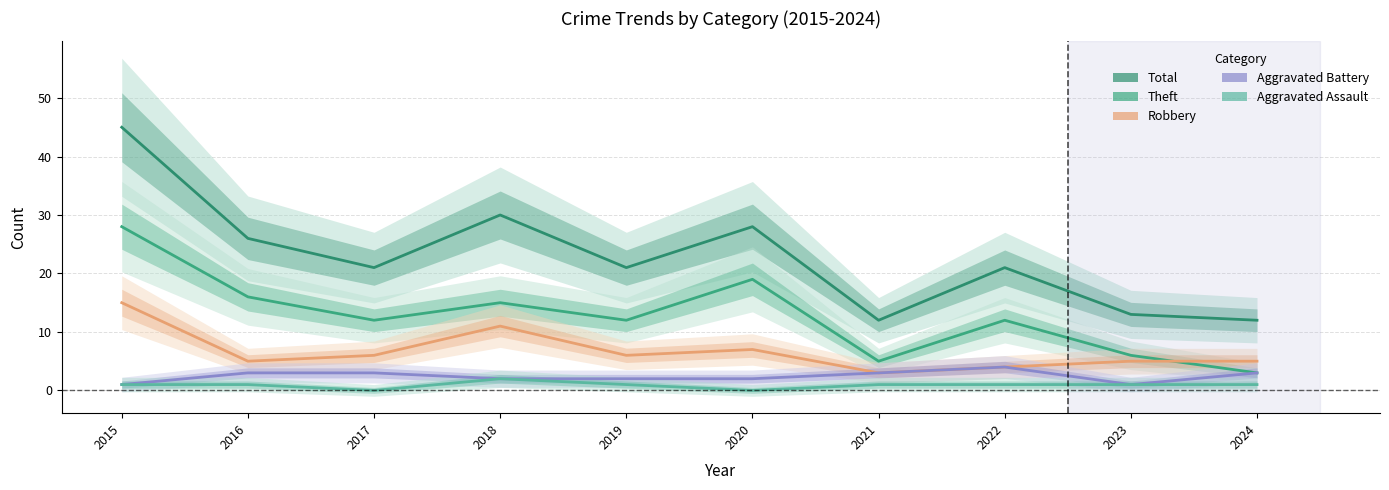

What is the total value across all series at 2023?

26